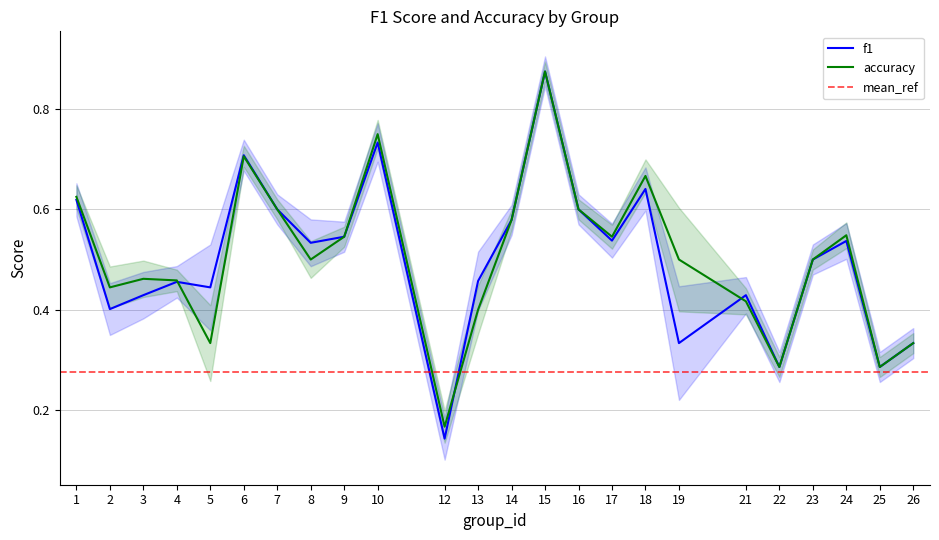

Does the chart have visible grid lines?

Yes